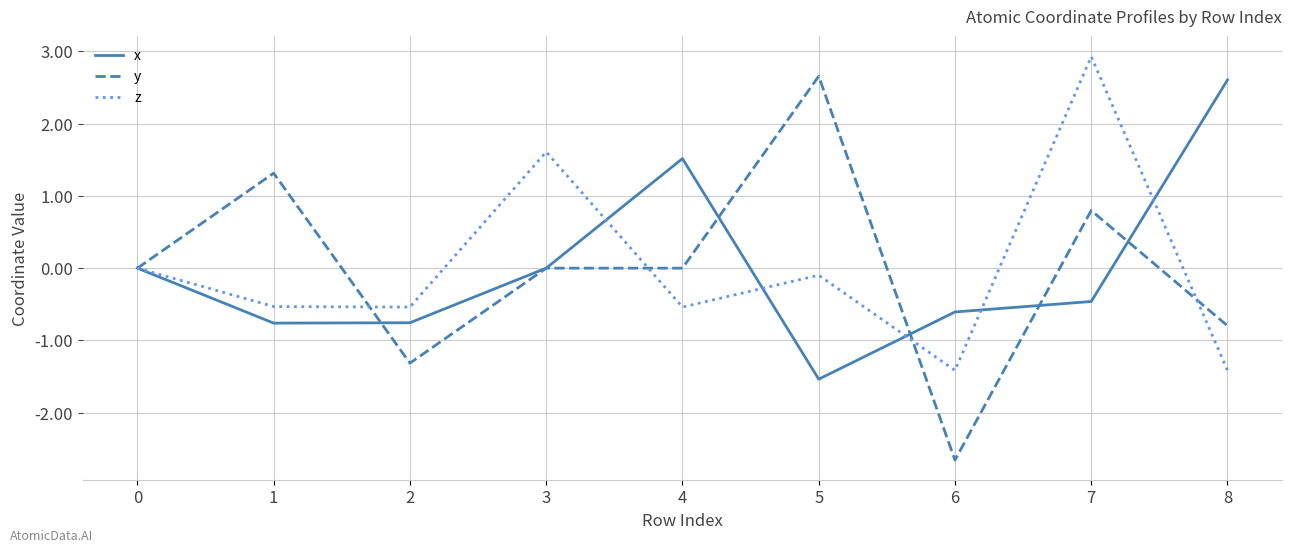

Count the number of data series in this chart.

3